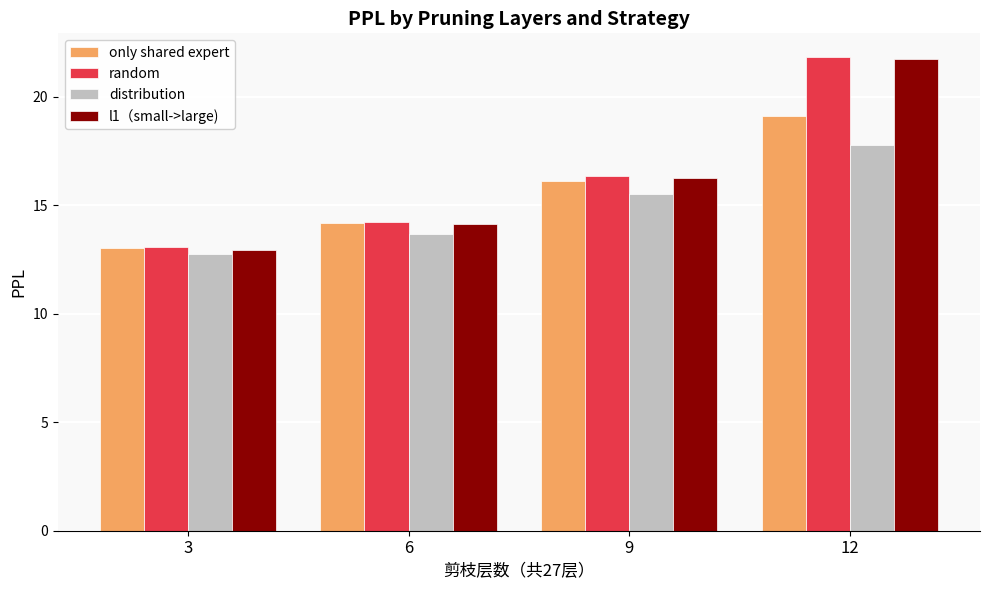

What is the total value across all series at 12?

80.5